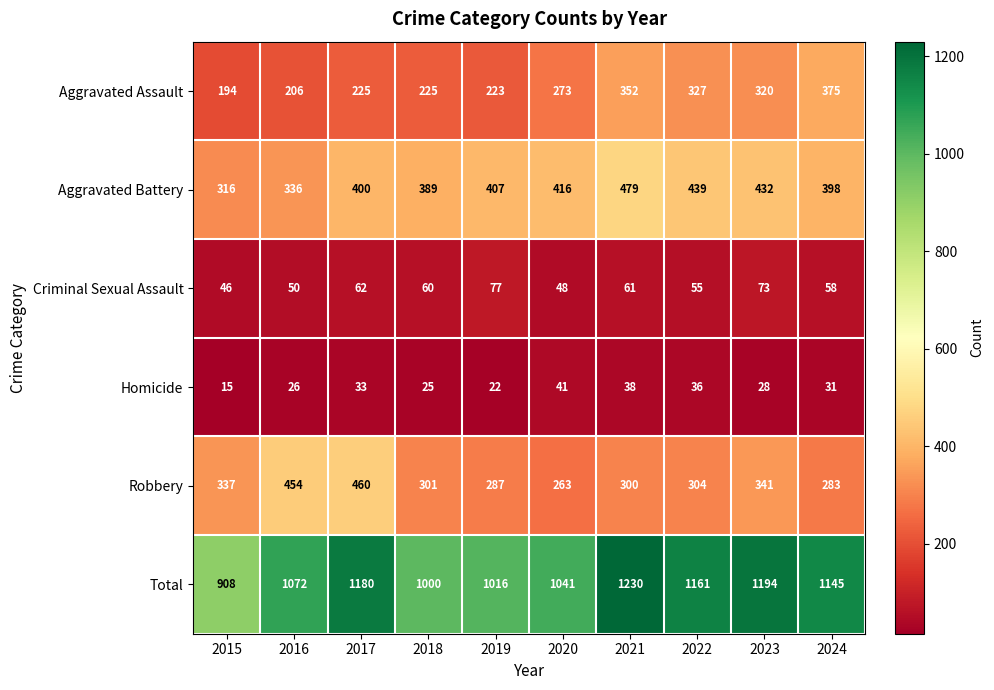

What is the difference between the second highest and second lowest values in the Homicide series?

16